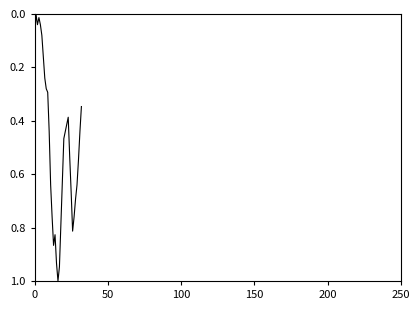

How many interior local valleys (lower than both neighbors) does the data have?

4